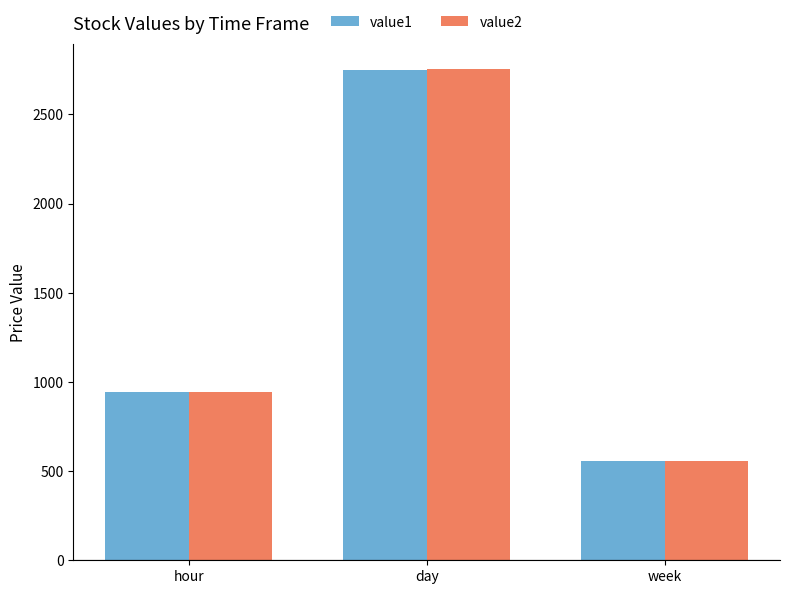

Which series has the widest spread of values?

value2